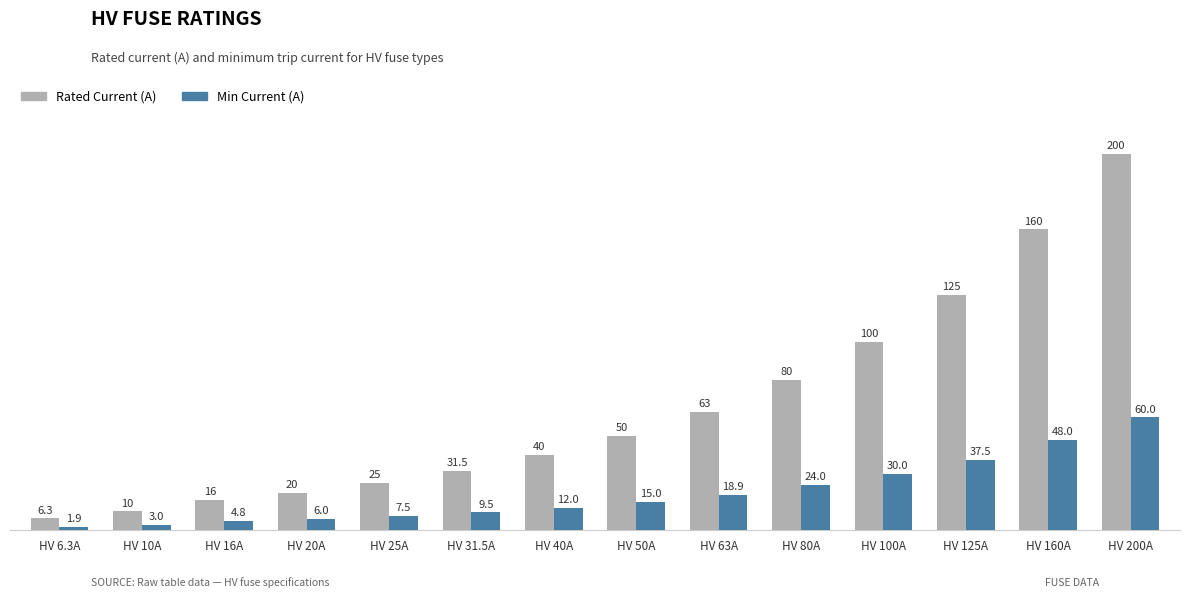

At how many categories does at least one series exceed 103?

3